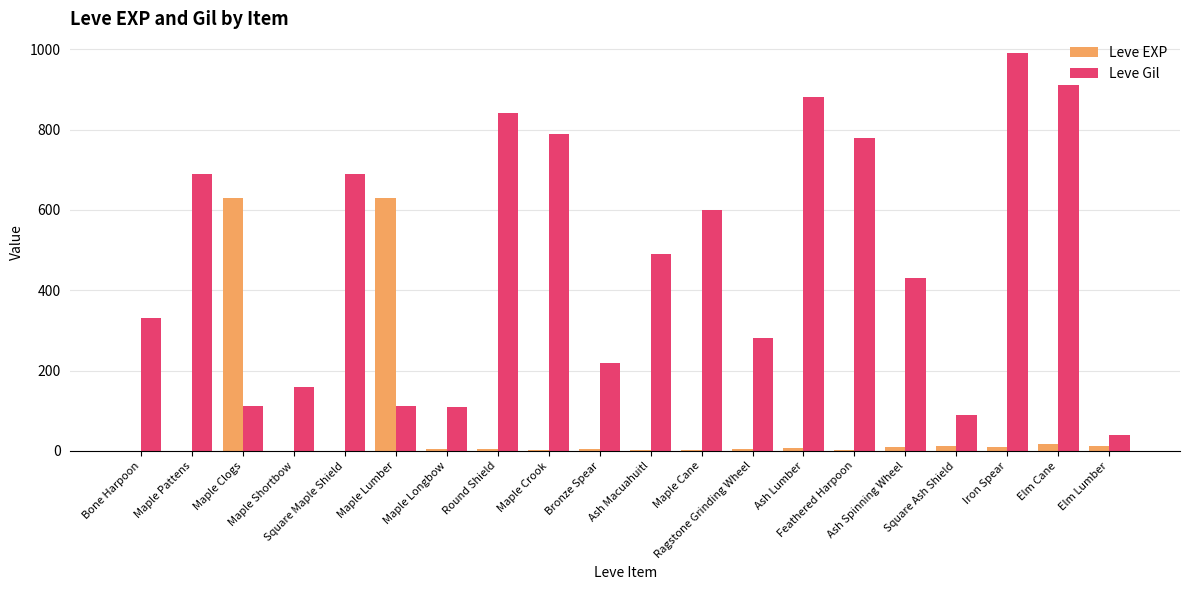

Which series has the largest total across all categories?

Leve Gil